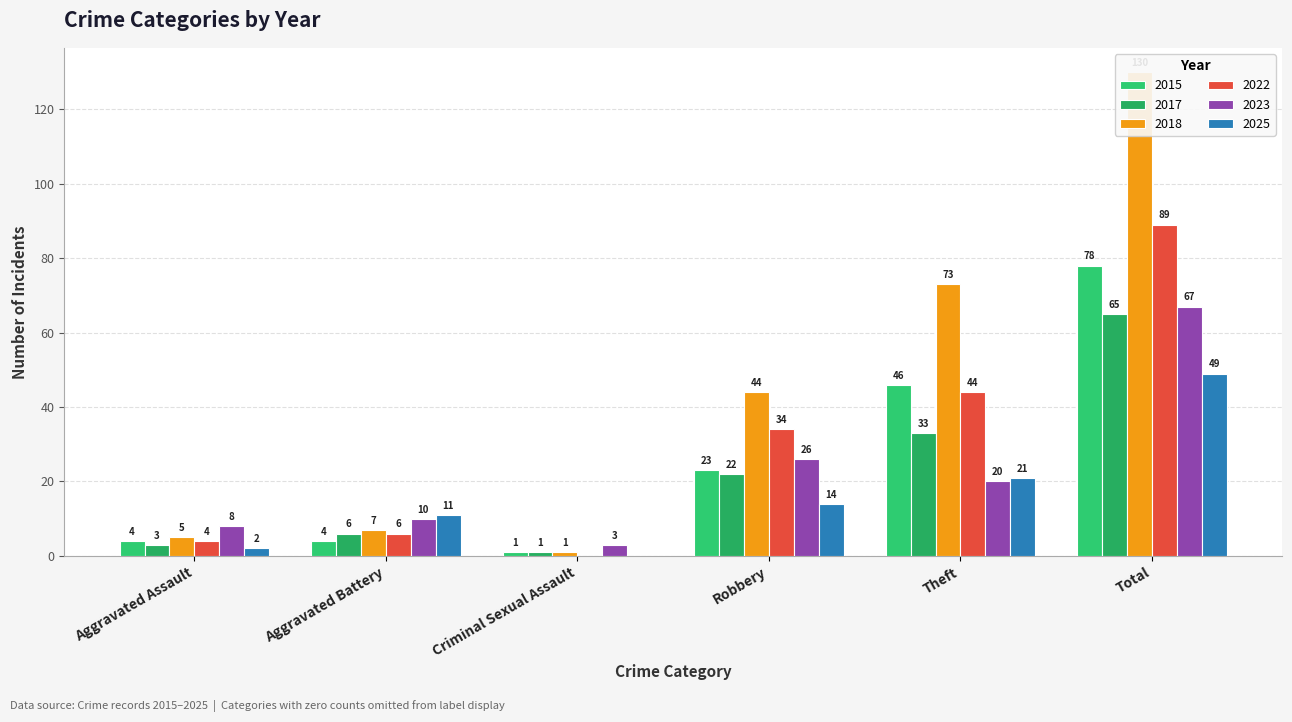

List the labels in order of 2018 value, smallest first.

Criminal Sexual Assault, Aggravated Assault, Aggravated Battery, Robbery, Theft, Total